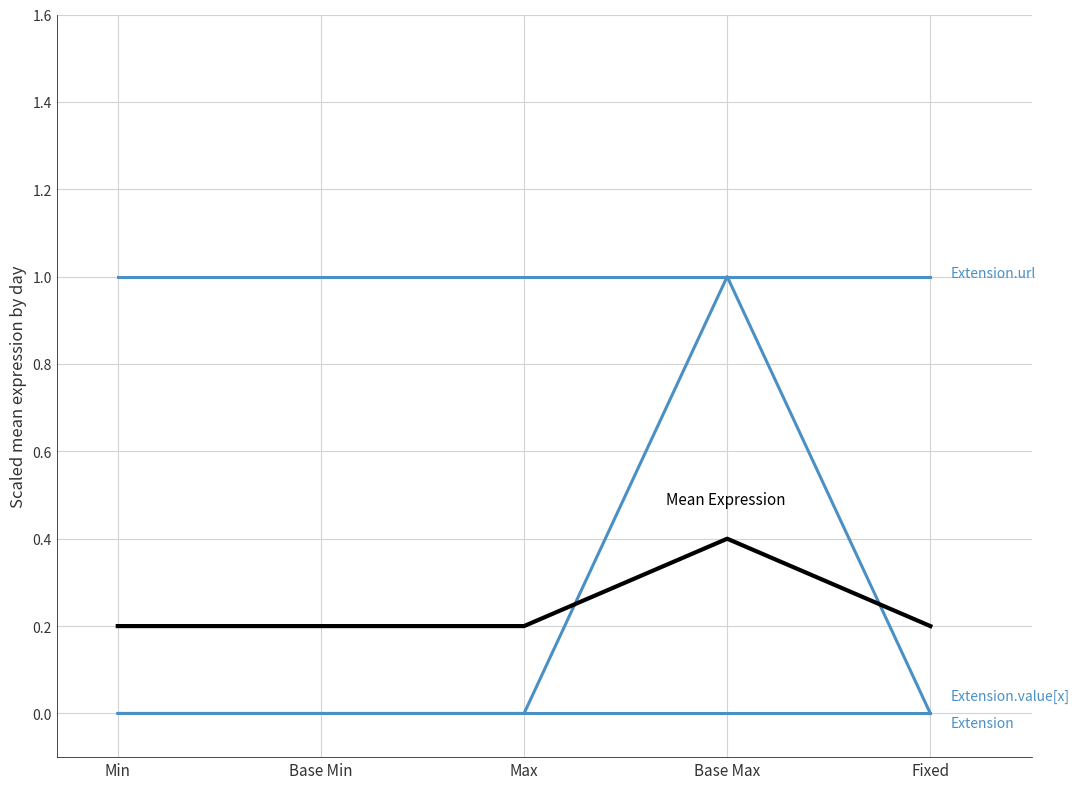

Does the chart have visible grid lines?

Yes